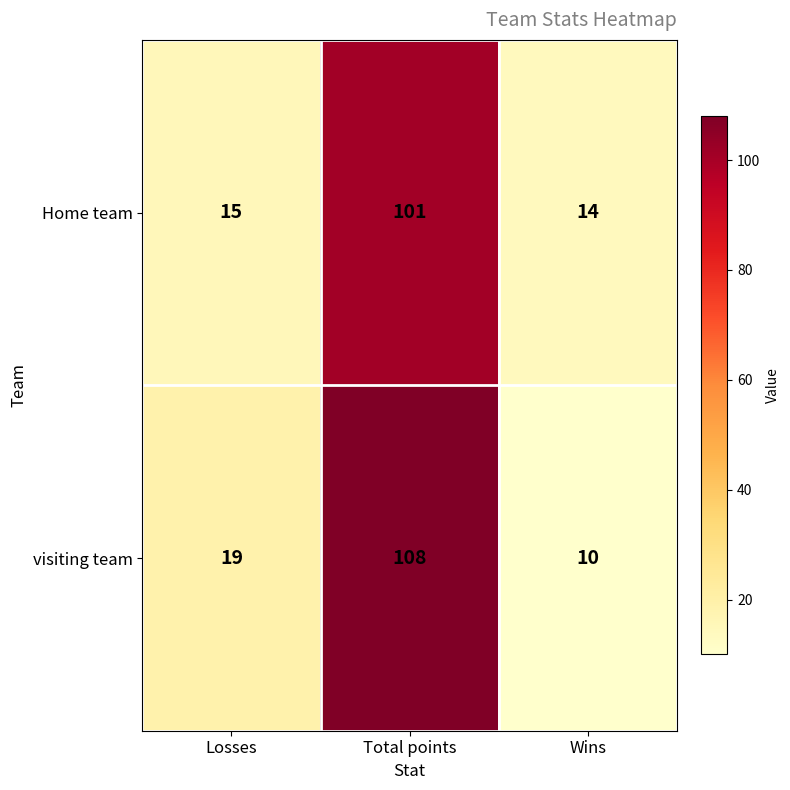

Reading left to right, transcribe all the data shown in this chart.

Home team: 15	101	14
visiting team: 19	108	10